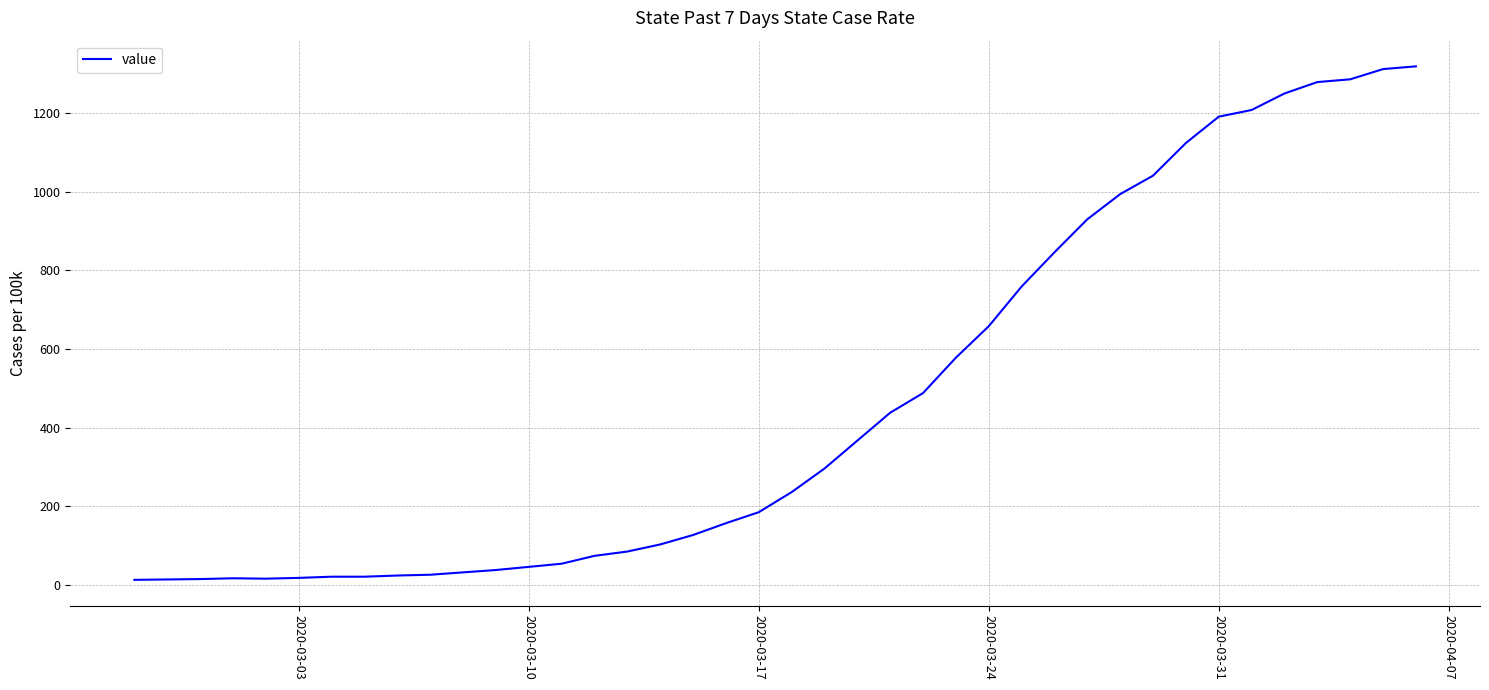

What is the difference between the maximum and minimum values?

1306